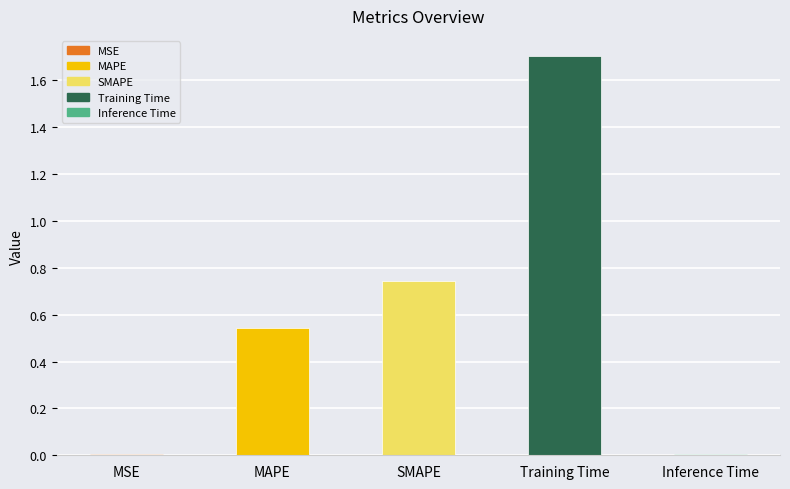

Are the bars horizontal?

No